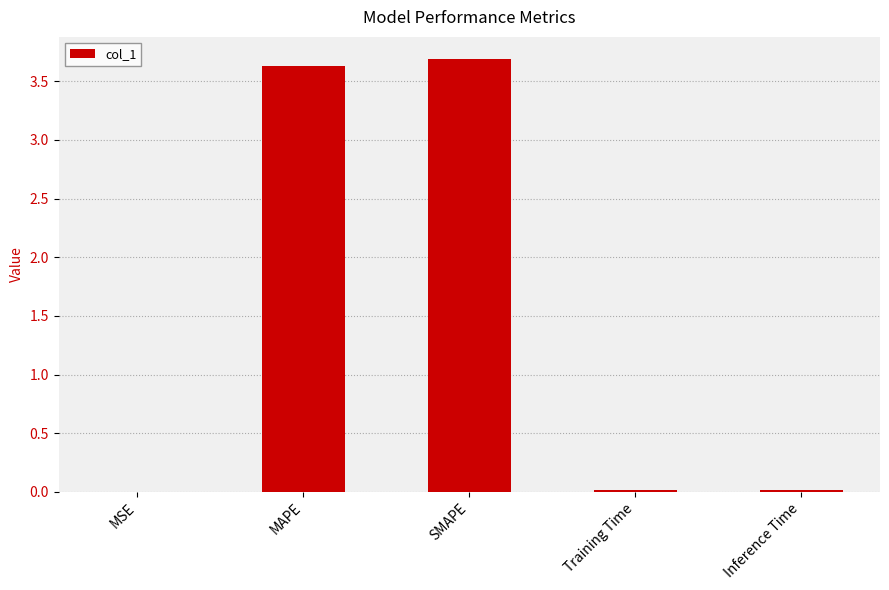

What is the maximum value shown in the chart?

3.7